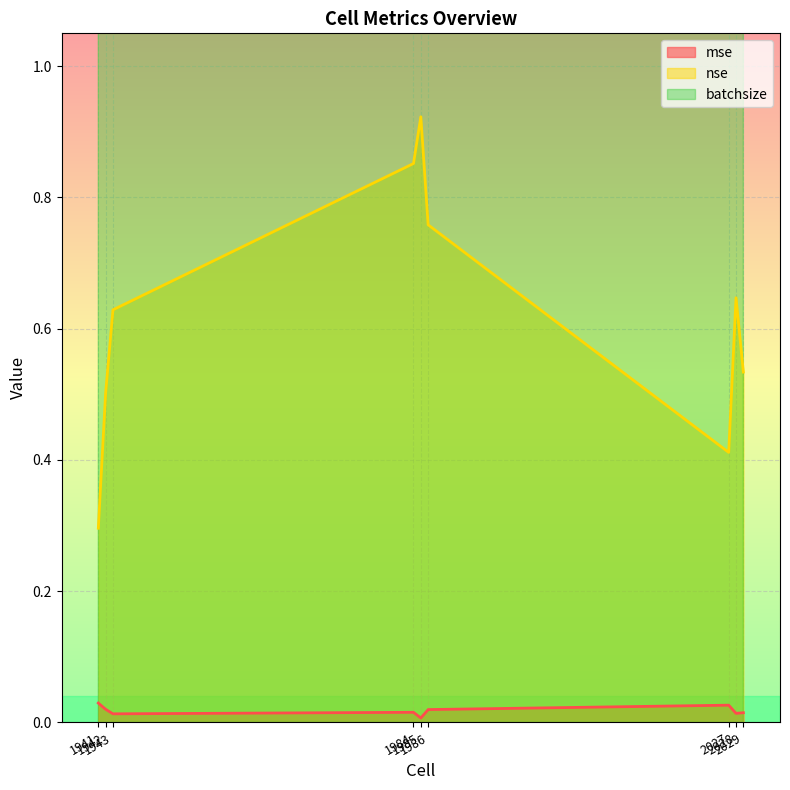

In mse, how many points are lower than both neighbors (excluding endpoints)?

3